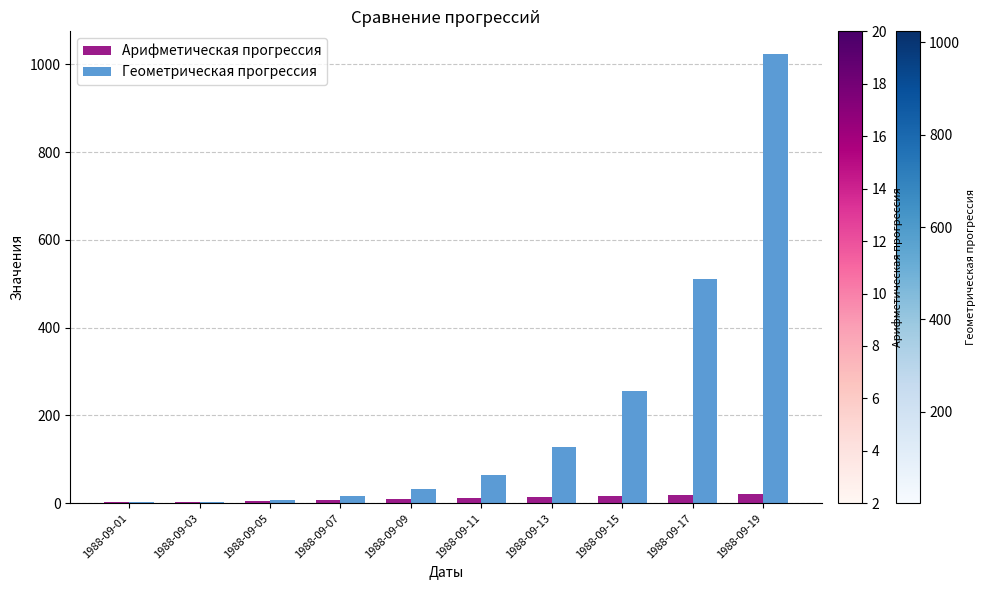

Count the Арифметическая прогрессия values in the range 6 to 16.

6